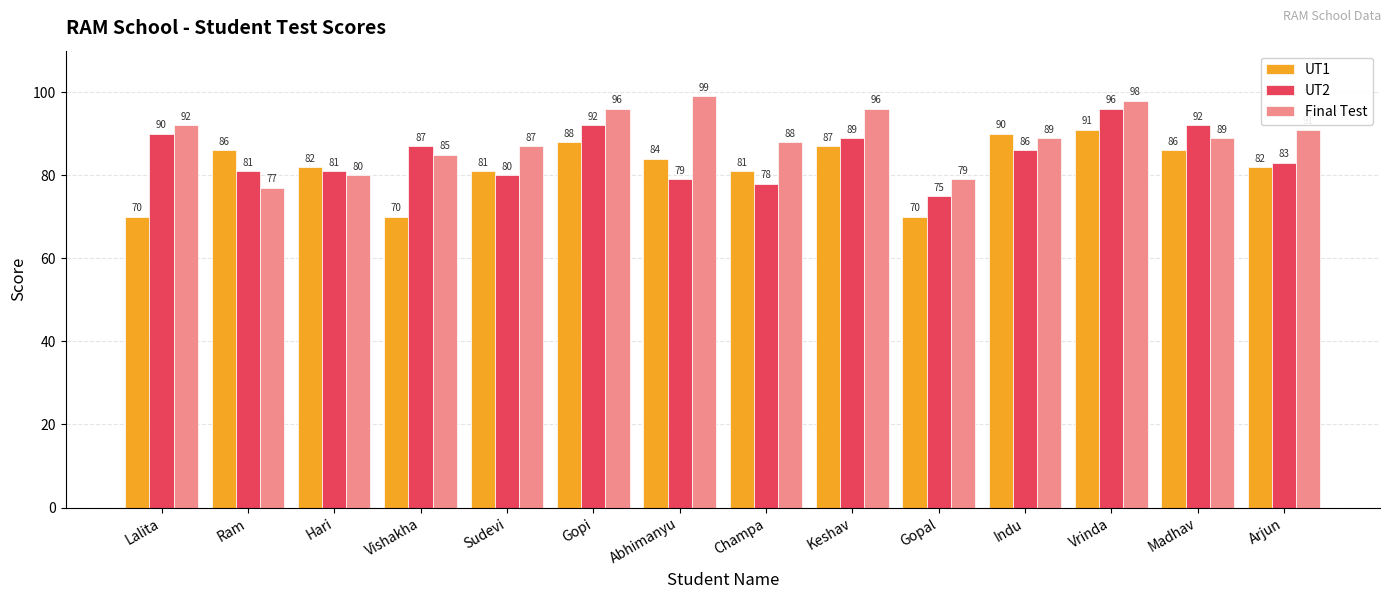

Rank the series at Vrinda from highest to lowest value.

Final Test, UT2, UT1